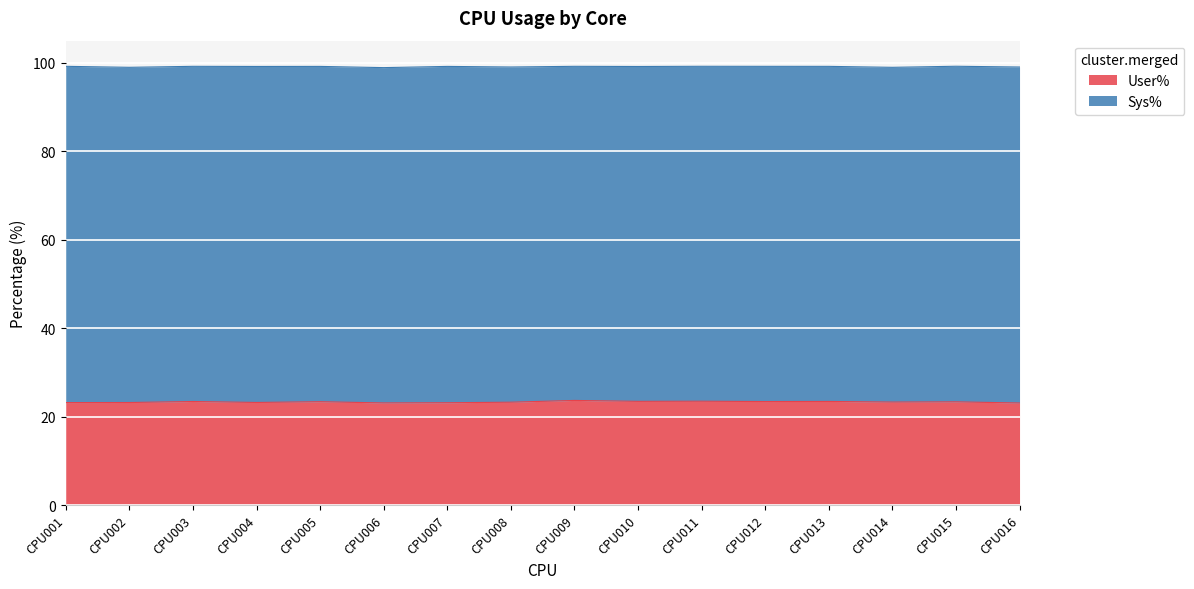

True or false: User% has a value of 23.4 at CPU003.

True